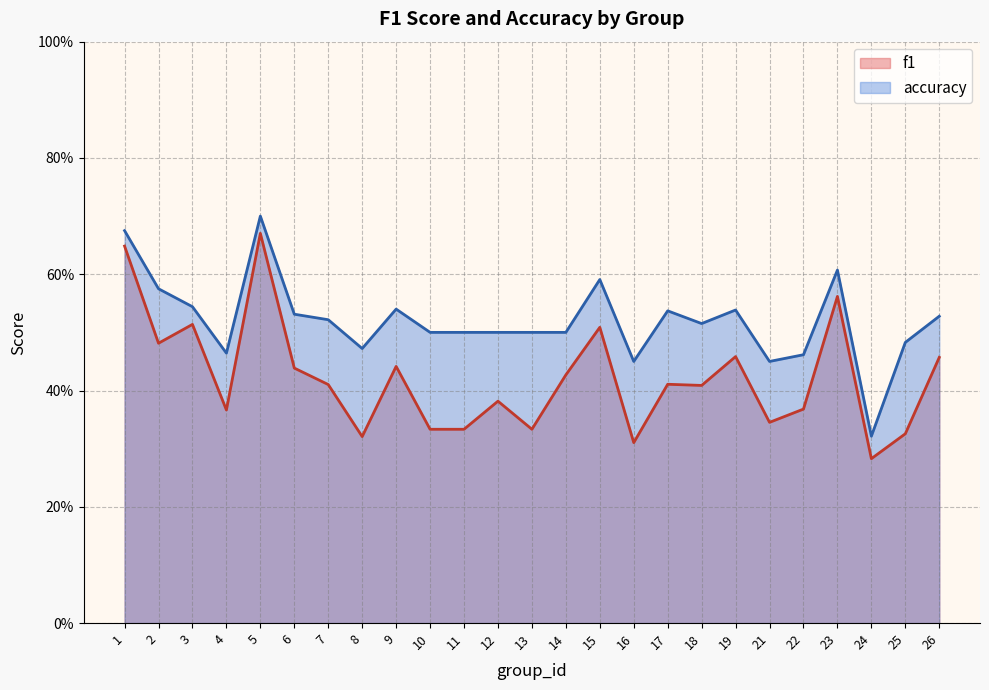

Does the chart display data point markers on the line(s)?

No